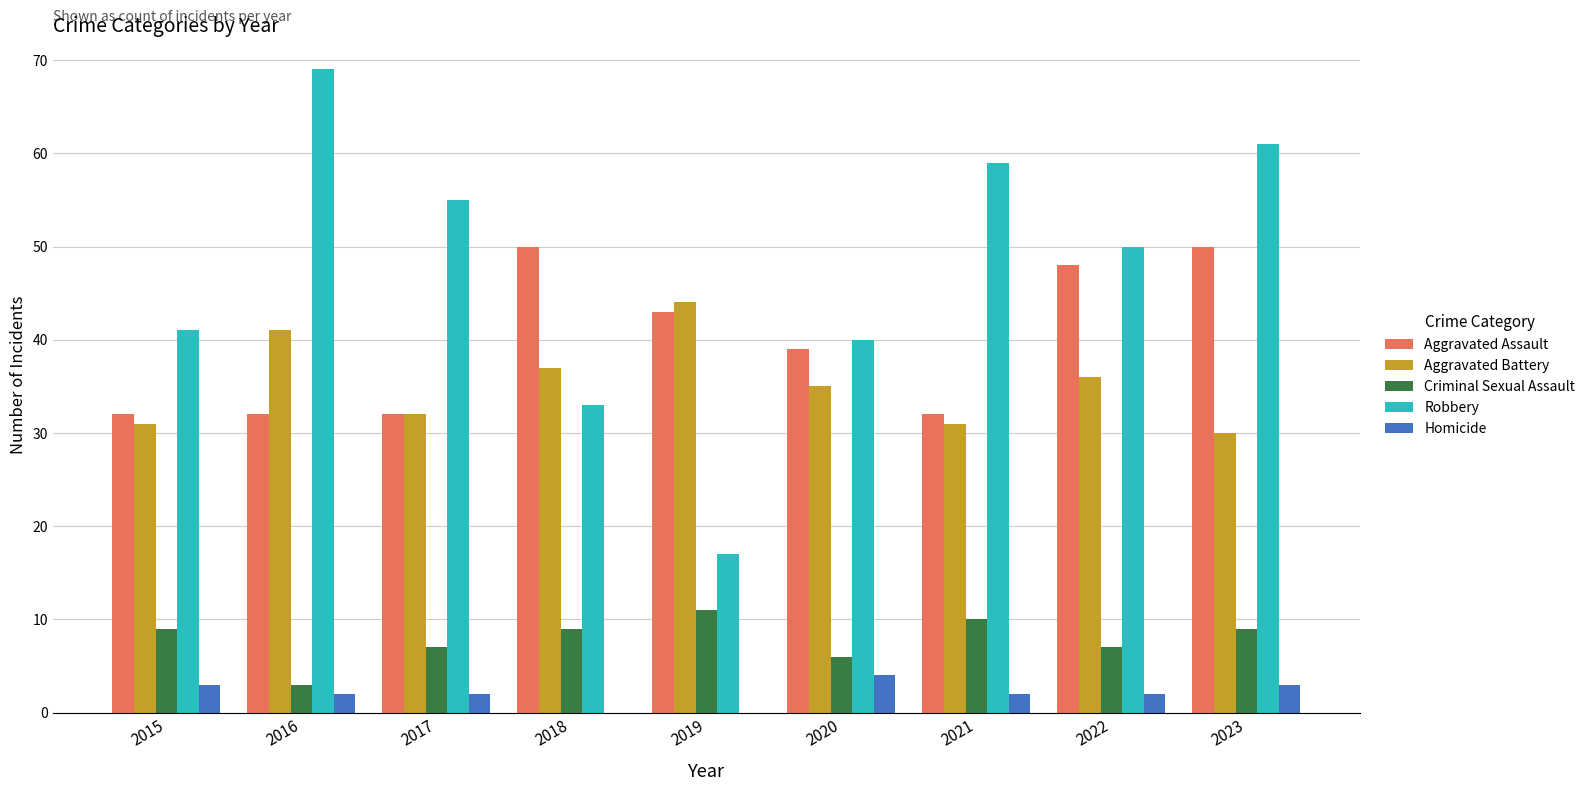

What is the highest value of the Criminal Sexual Assault series?

11